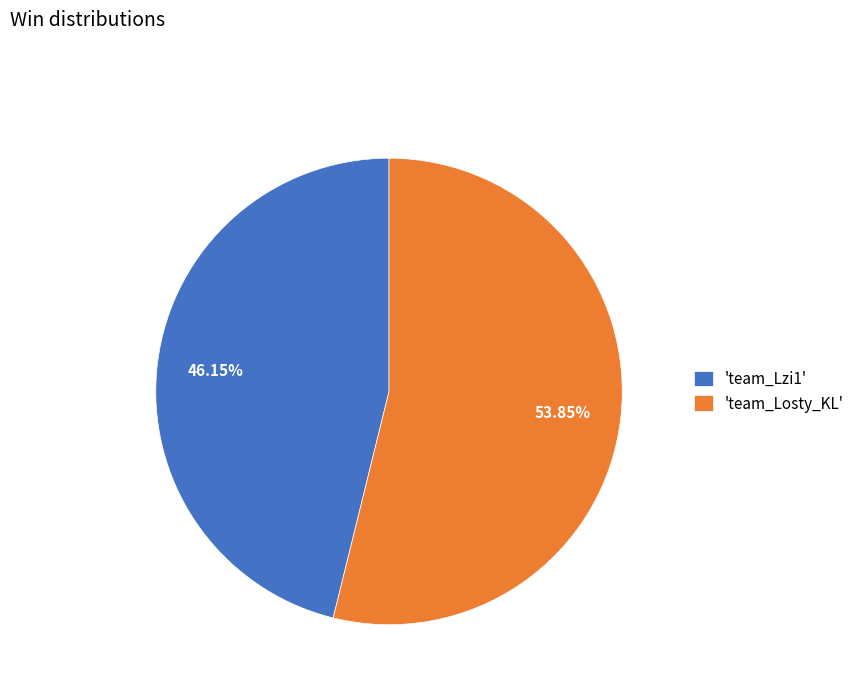

Approximately how many times larger is the value at 'team_Lzi1' compared to 'team_Losty_KL'?

0.9